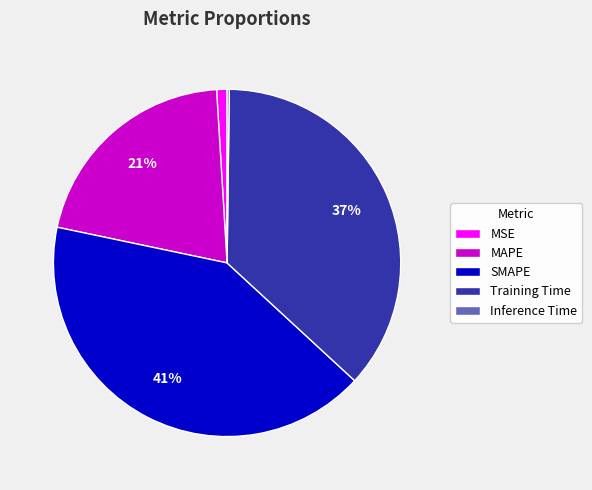

Is it true that Training Time is 37% of the pie?

True